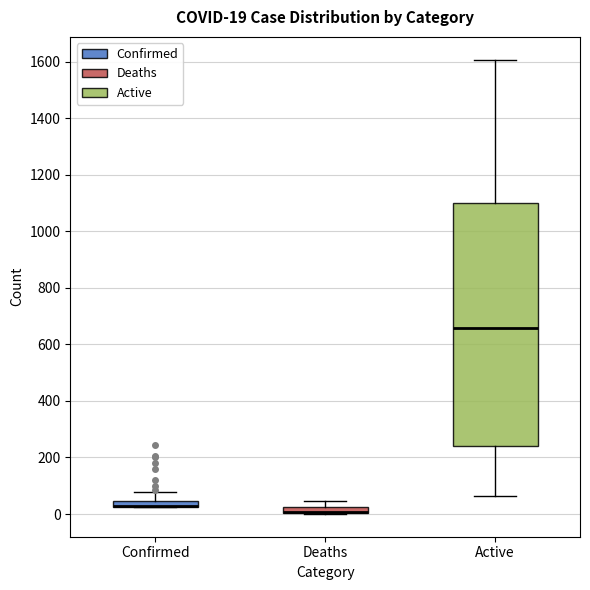

Which box is the tallest, from its lower edge to its upper edge?

Active